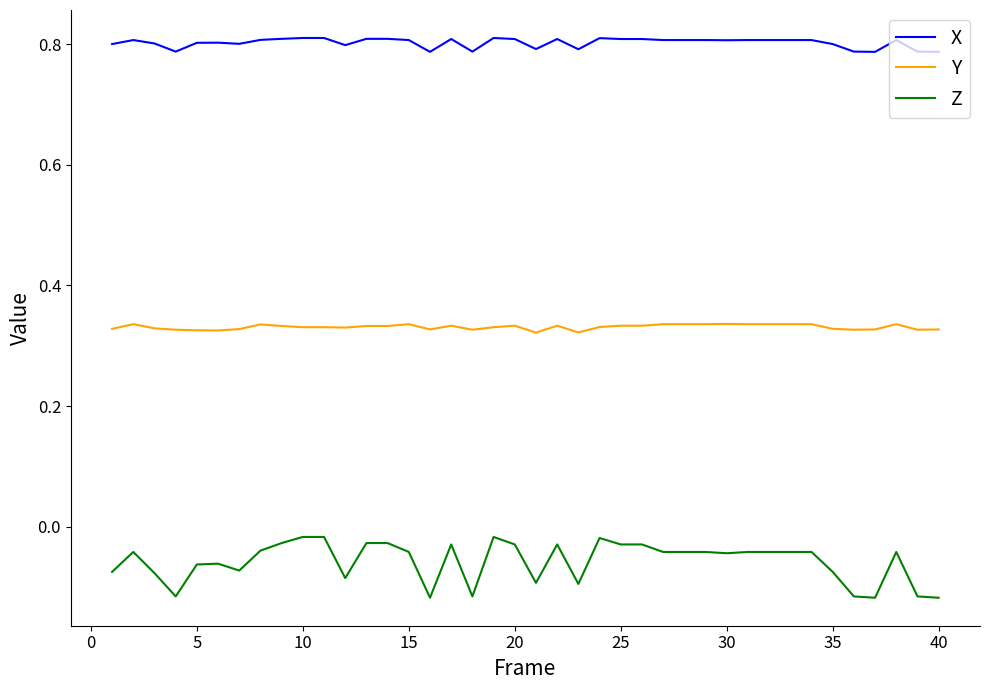

List the series in order of their peak value, highest first.

X, Y, Z